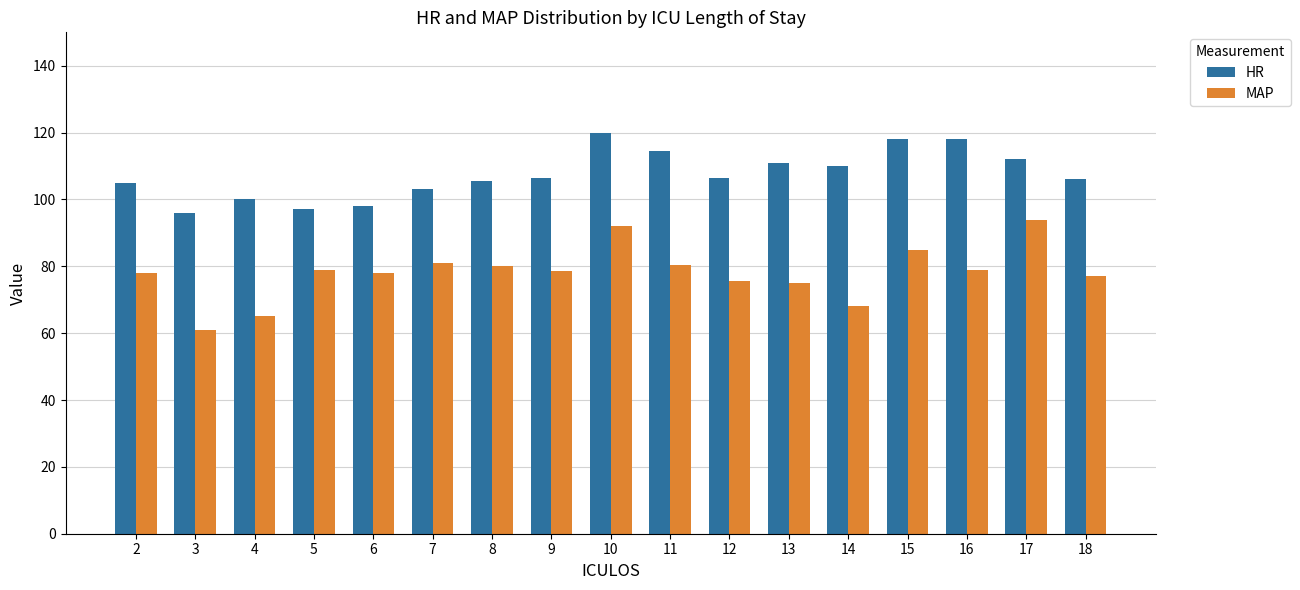

Is it true that HR equals 25.9 at 3?

False